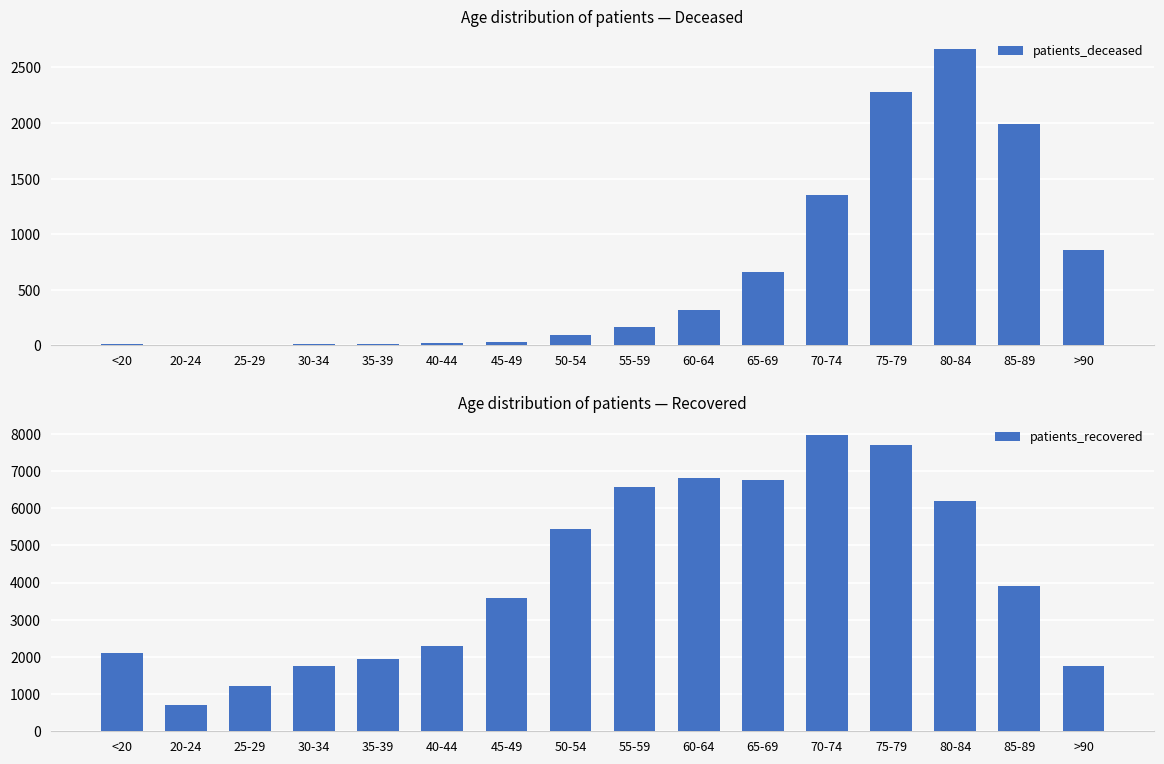

What is the difference between the maximum and second lowest values in the patients_recovered series?

6770